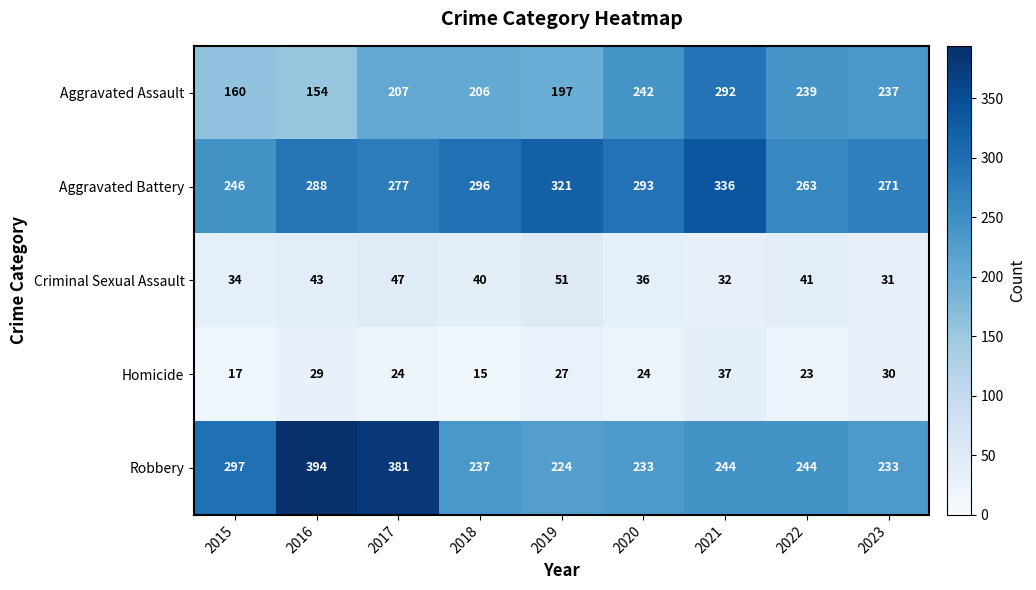

The Aggravated Battery series shows 369 at 2017. True or false?

False